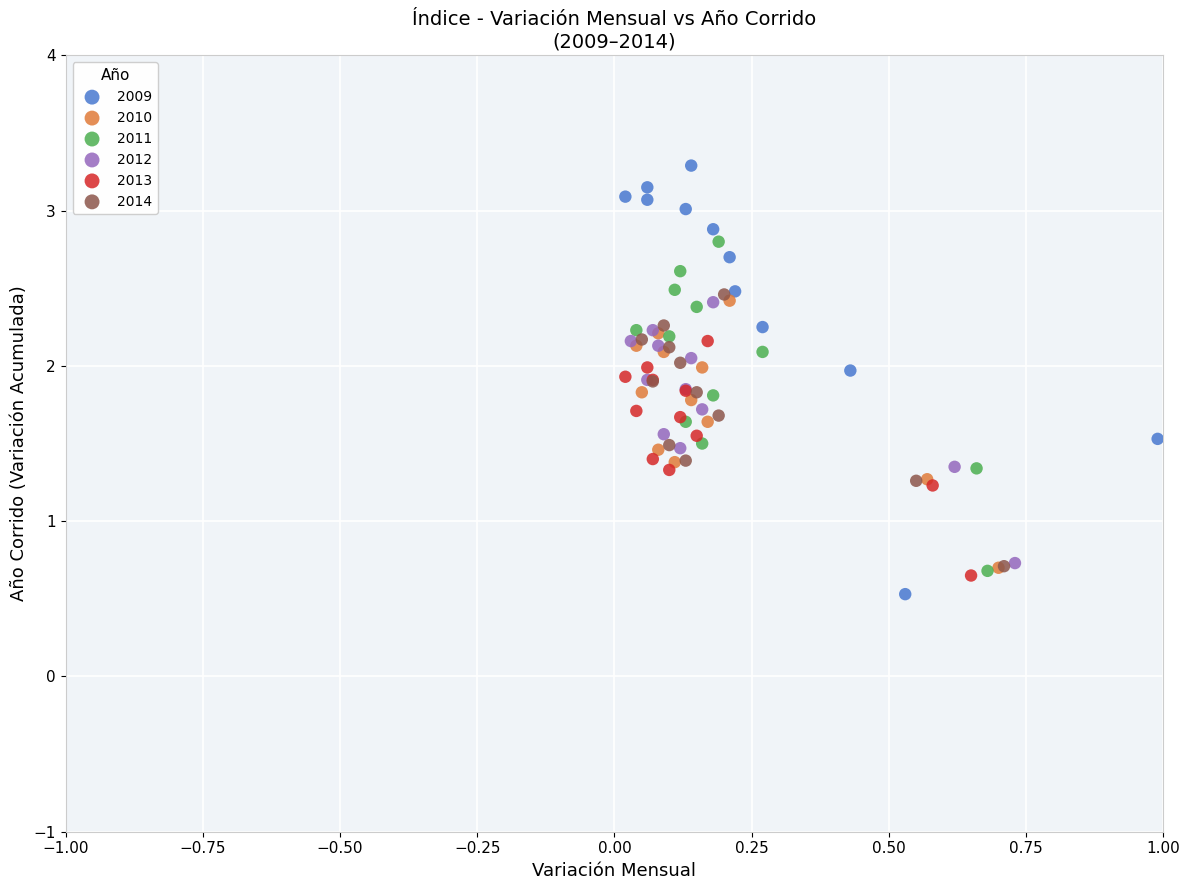

Which series has the widest spread of Y values?

2009